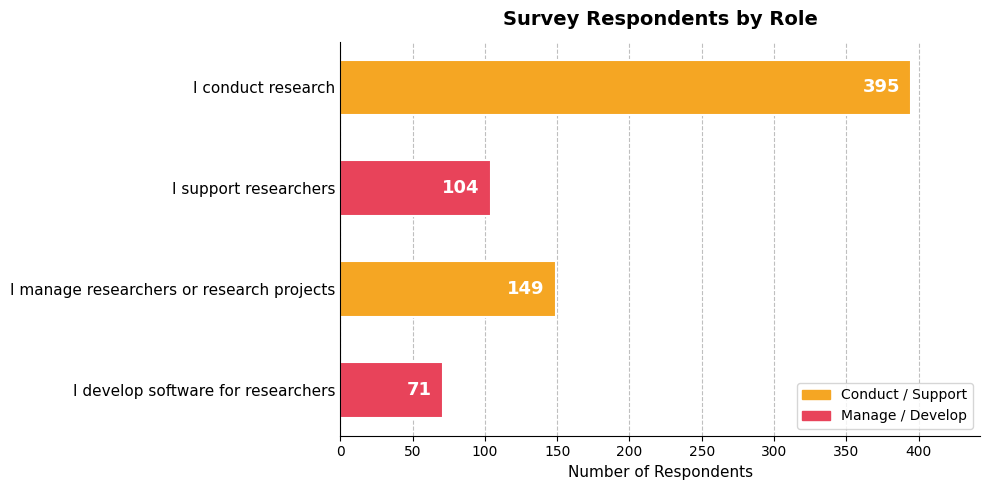

Which has a higher value, I develop software for researchers or I conduct research?

I conduct research